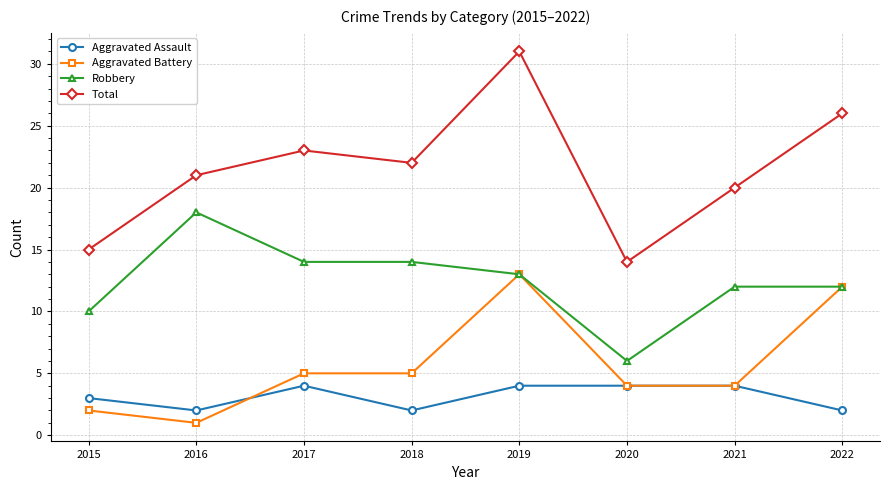

The value of Aggravated Battery at 2019 is 13. True or false?

True